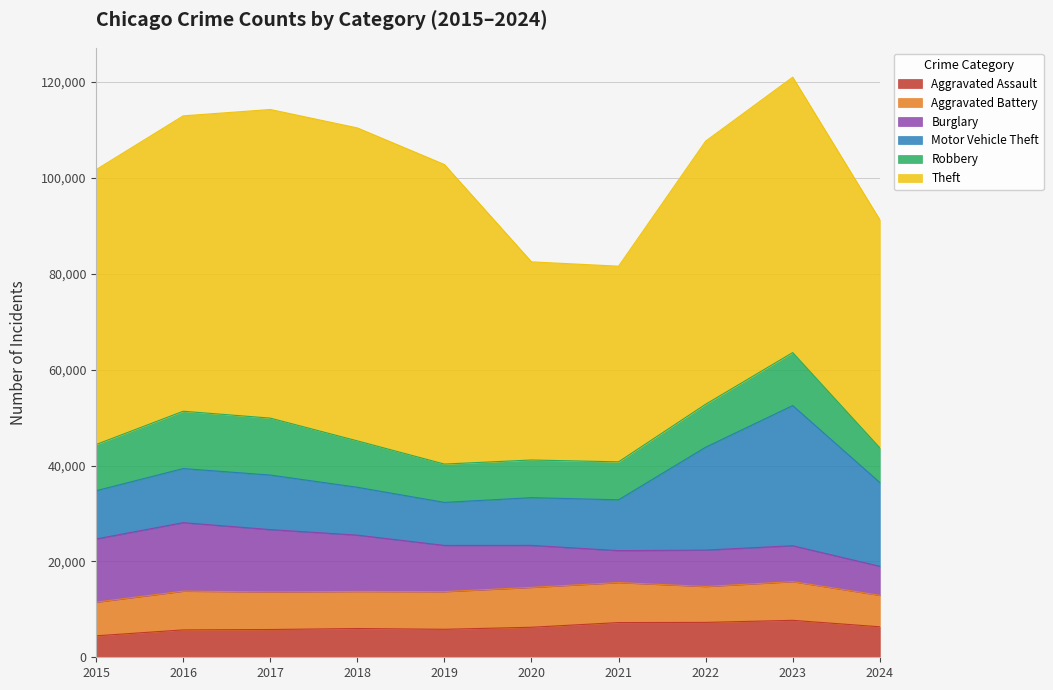

Reading right to left, transcribe all the data shown in this chart.

Aggravated Assault: 6363	7710	7280	7242	6265	5841	6002	5793	5713	4480
Aggravated Battery: 6569	8077	7492	8347	8321	7858	7735	7845	8086	7019
Burglary: 6055	7484	7593	6662	8758	9638	11747	13001	14289	13184
Motor Vehicle Theft: 17481	29249	21463	10604	9959	8977	9985	11380	11285	10068
Robbery: 7234	11052	8963	7920	7855	7995	9681	11880	11960	9638
Theft: 47583	57450	54887	40815	41341	62495	65290	64386	61623	57351